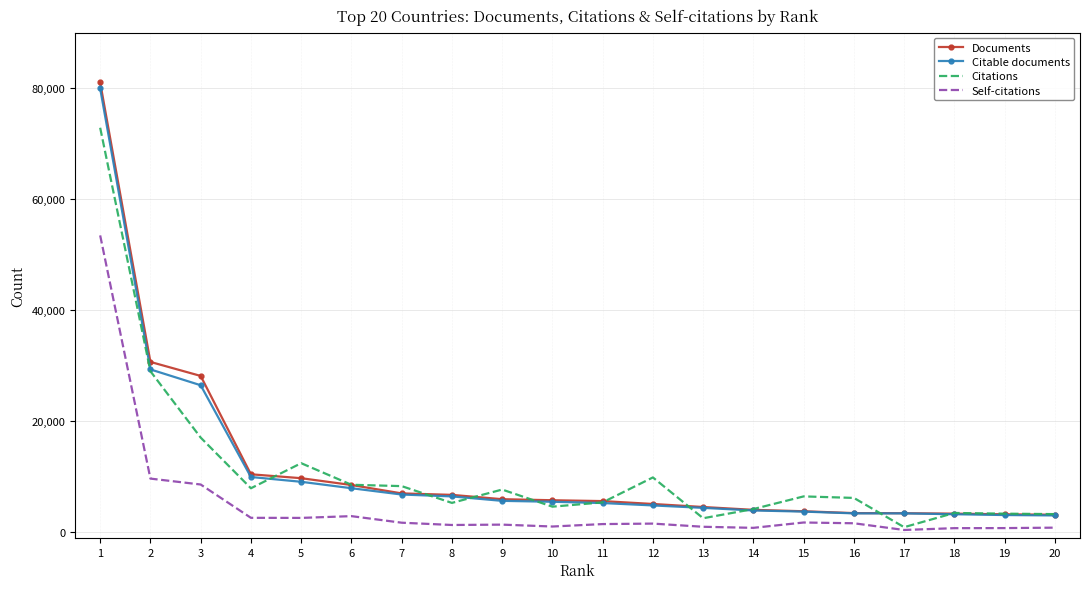

True or false: Self-citations and Documents cross at least once.

False